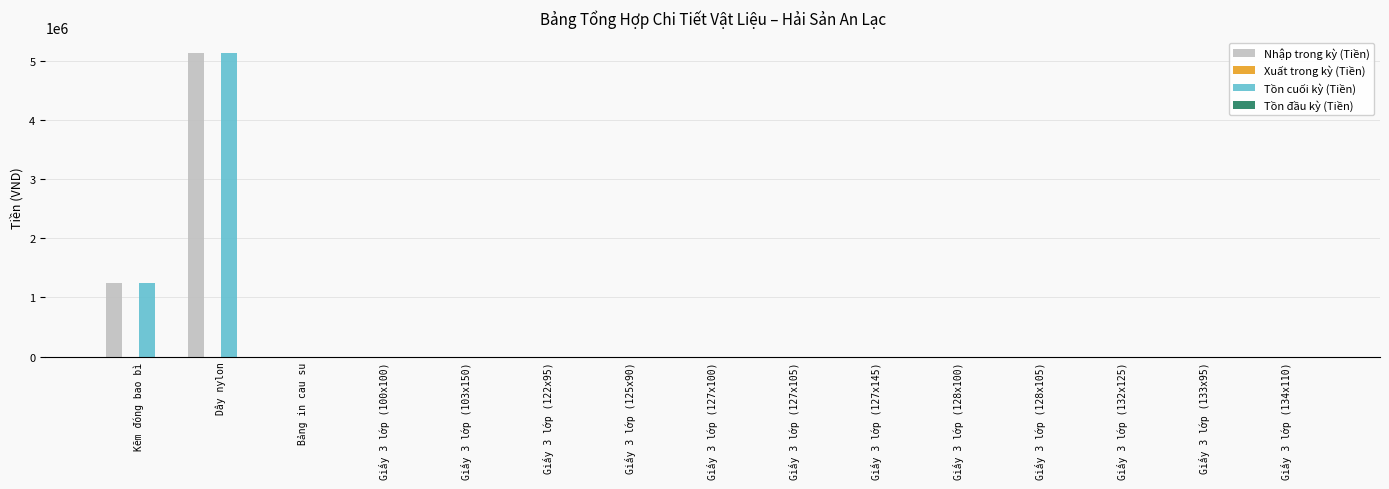

What is the sum of all Tồn cuối kỳ (Tiền) values?

6386000